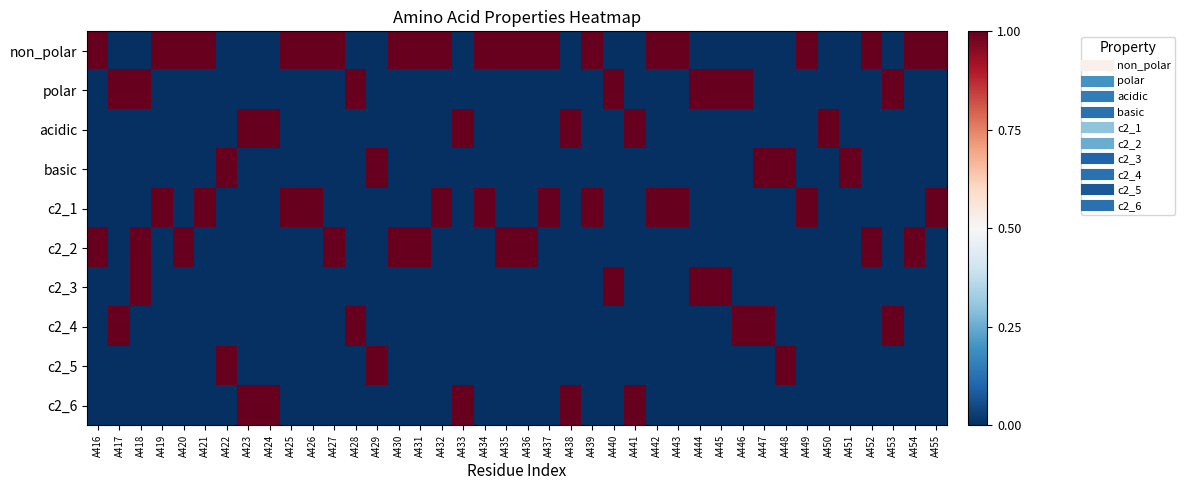

At which category does the chart reach its peak across all series?

A416